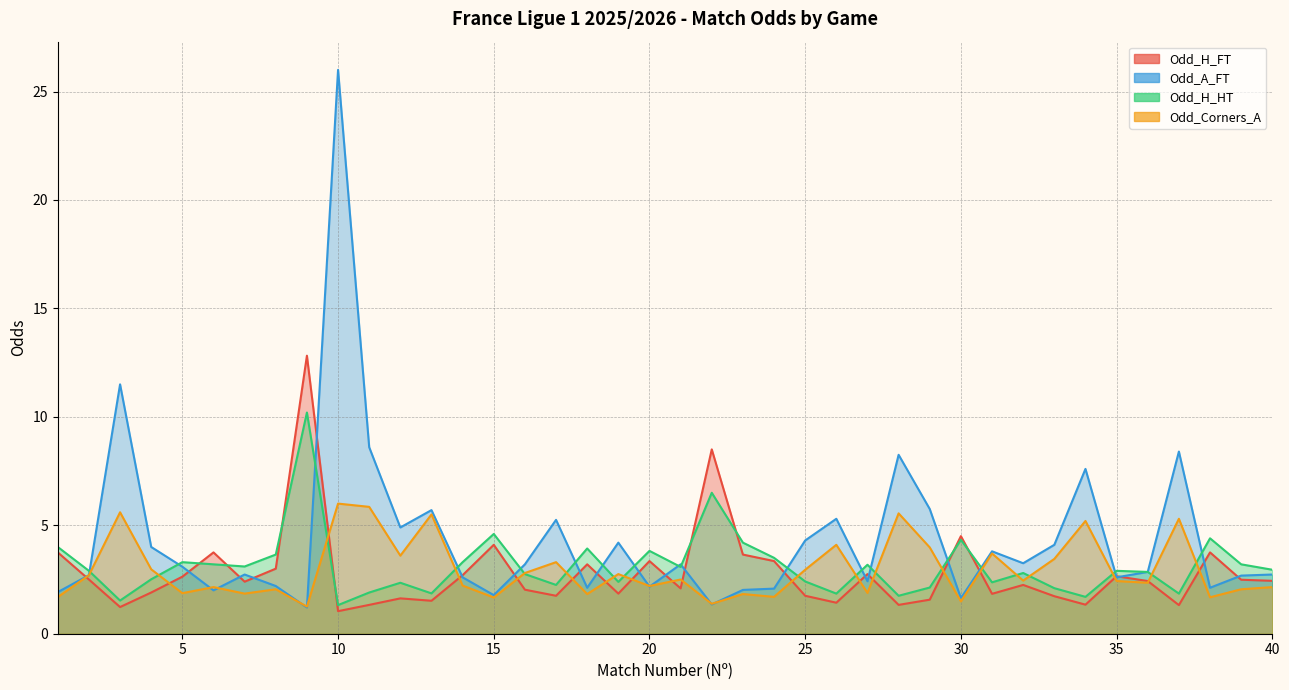

After their last crossing, which series has the higher values: Odd_Corners_A or Odd_H_FT?

Odd_H_FT